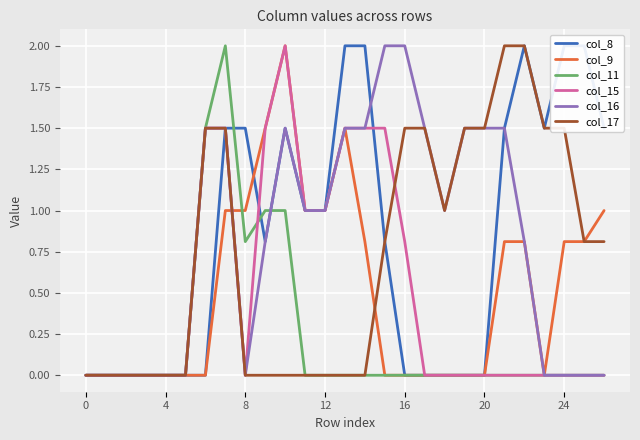

What are all the series names shown in the legend?

col_8, col_9, col_11, col_15, col_16, col_17